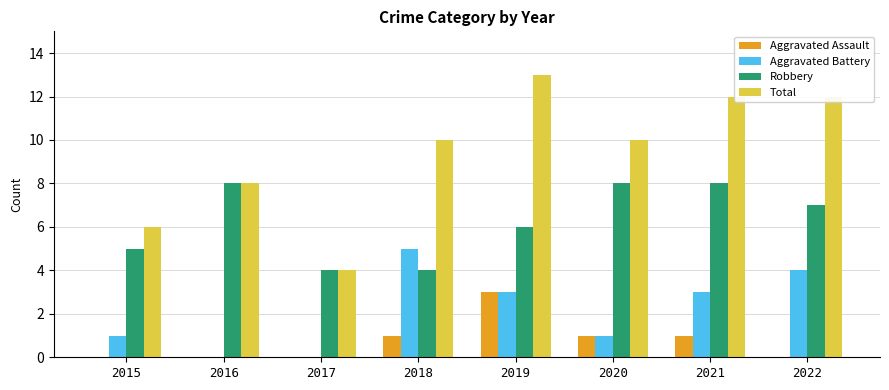

The Robbery series shows 12 at 2020. True or false?

False